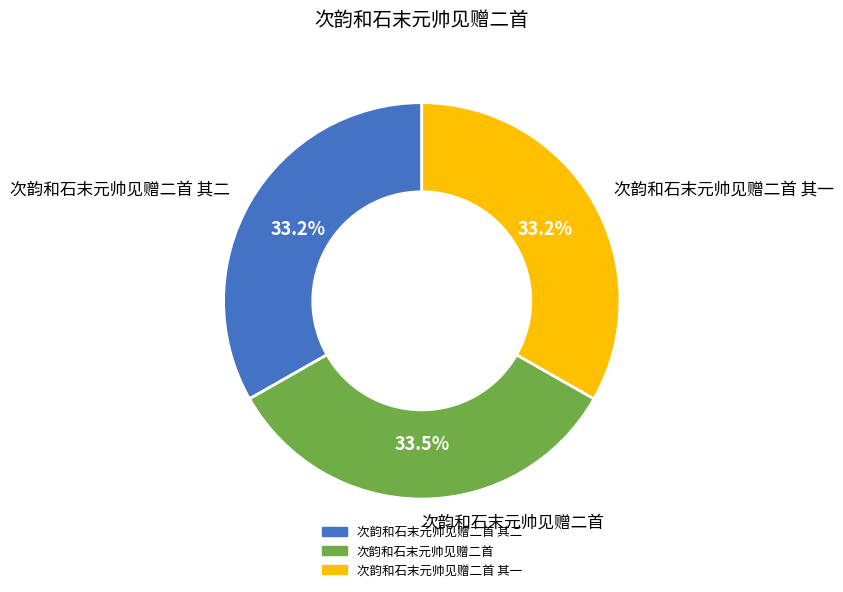

Approximately how many times larger is the value at 次韵和石末元帅见赠二首 其一 compared to 次韵和石末元帅见赠二首?

1.0